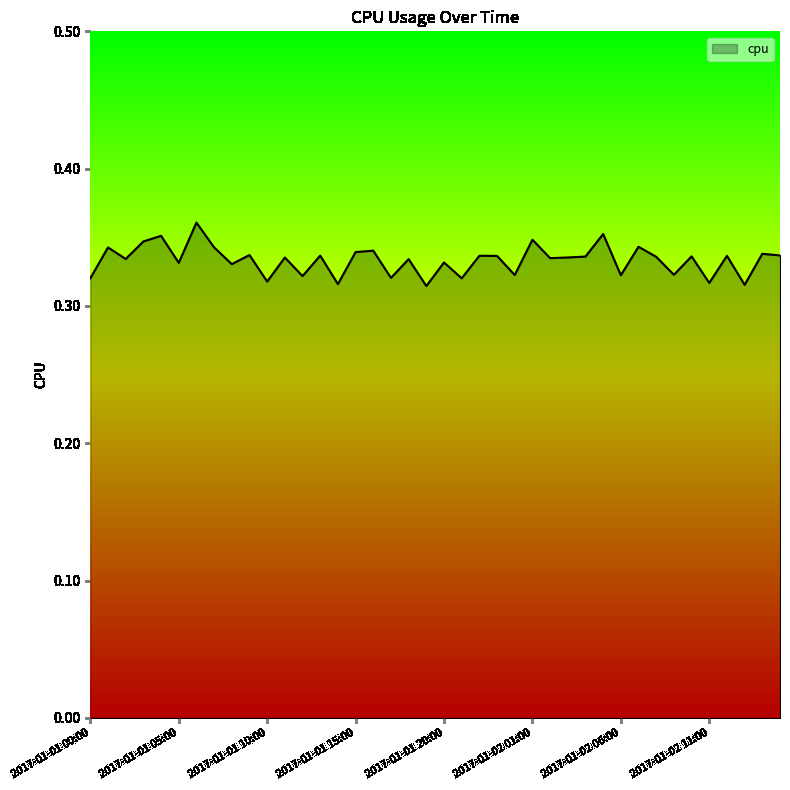

How many interior local valleys (lower than both neighbors) does the data have?

15